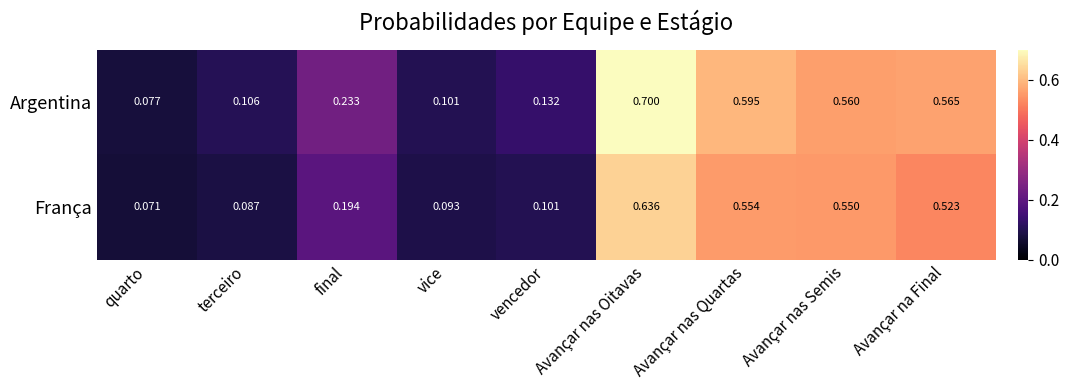

List the series in order of their overall mean, highest first.

Argentina, França